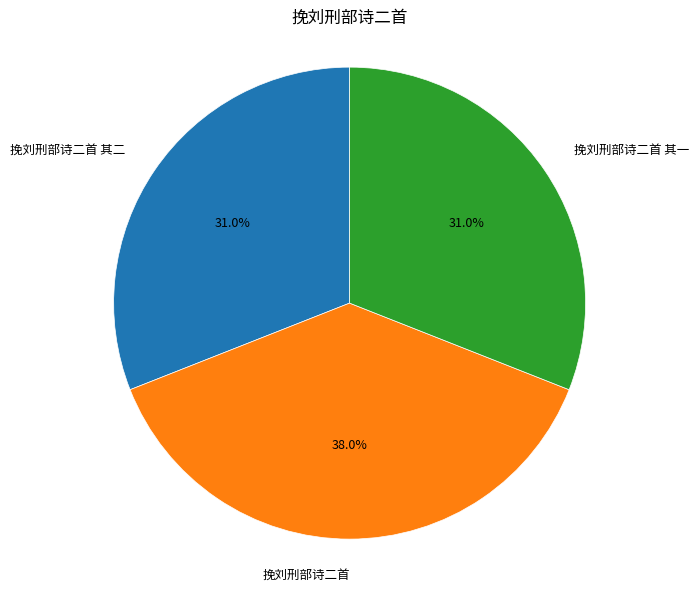

Is there any slice that represents more than half of the pie?

No